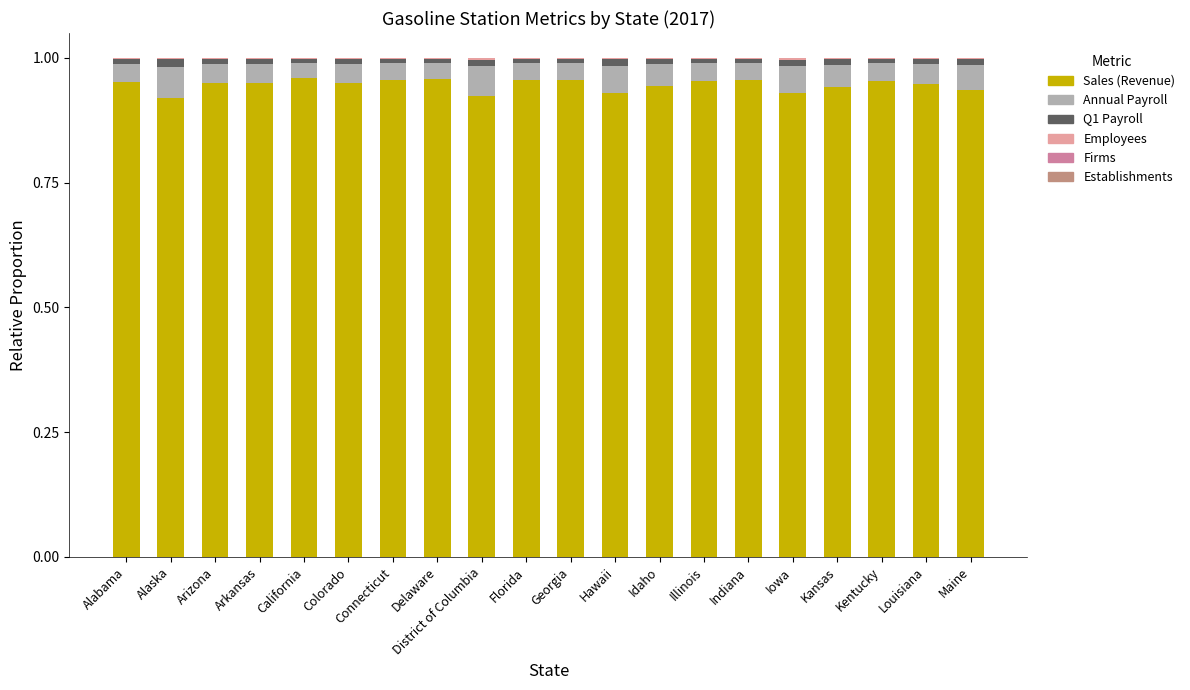

At Hawaii, list the series in order from largest to smallest.

Sales (Revenue), Annual Payroll, Q1 Payroll, Employees, Establishments, Firms